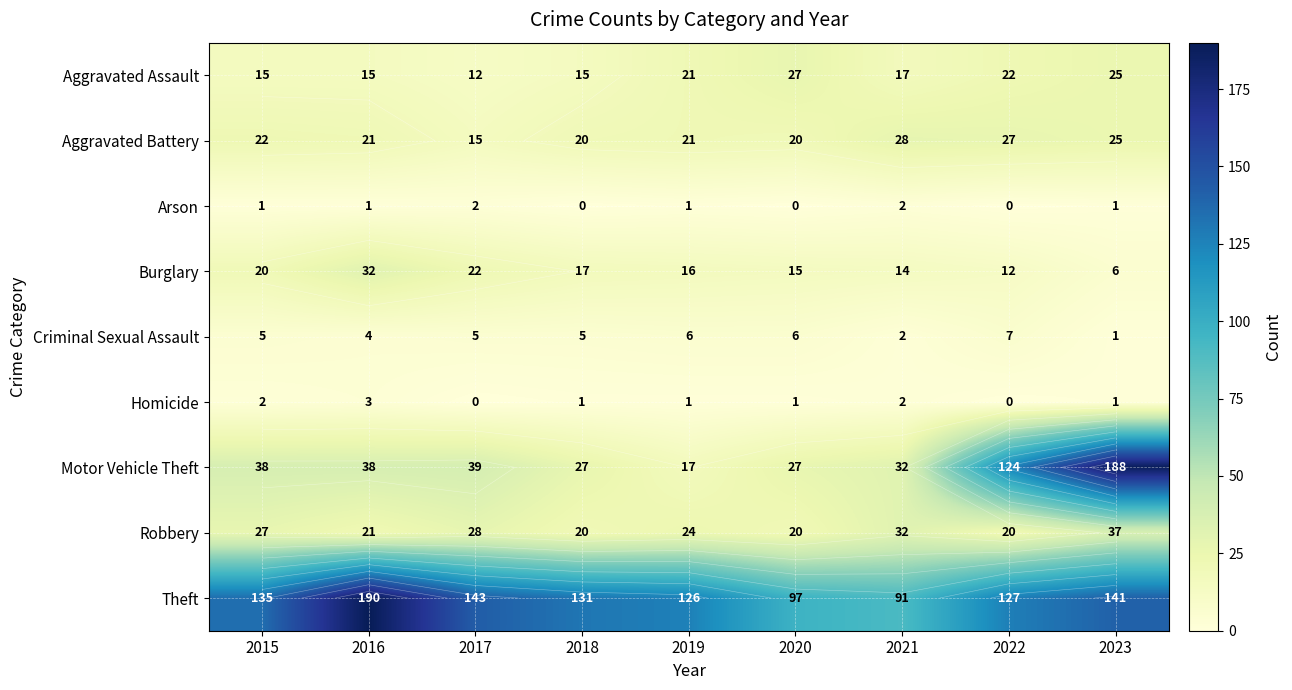

True or false: Motor Vehicle Theft has a value of 10 at 2017.

False